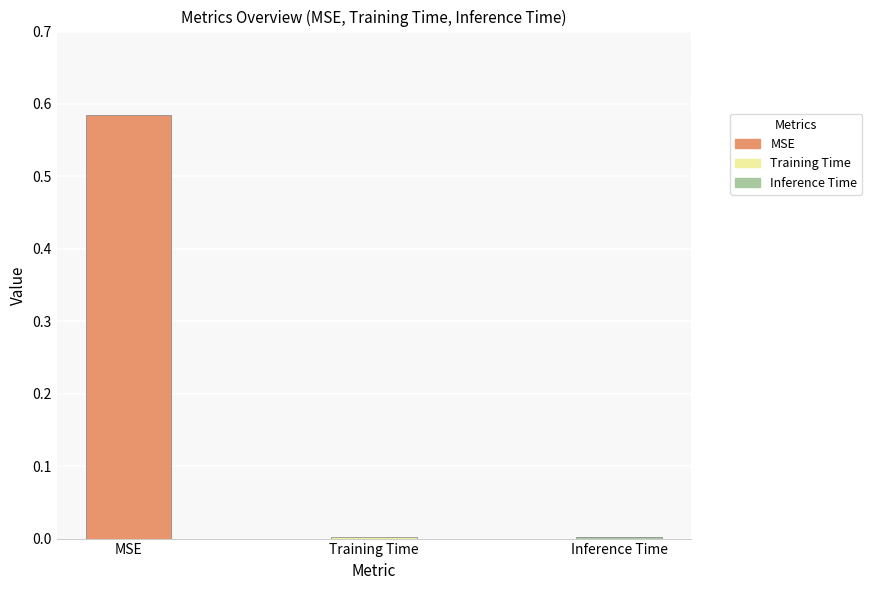

Does the chart contain stacked bars?

No